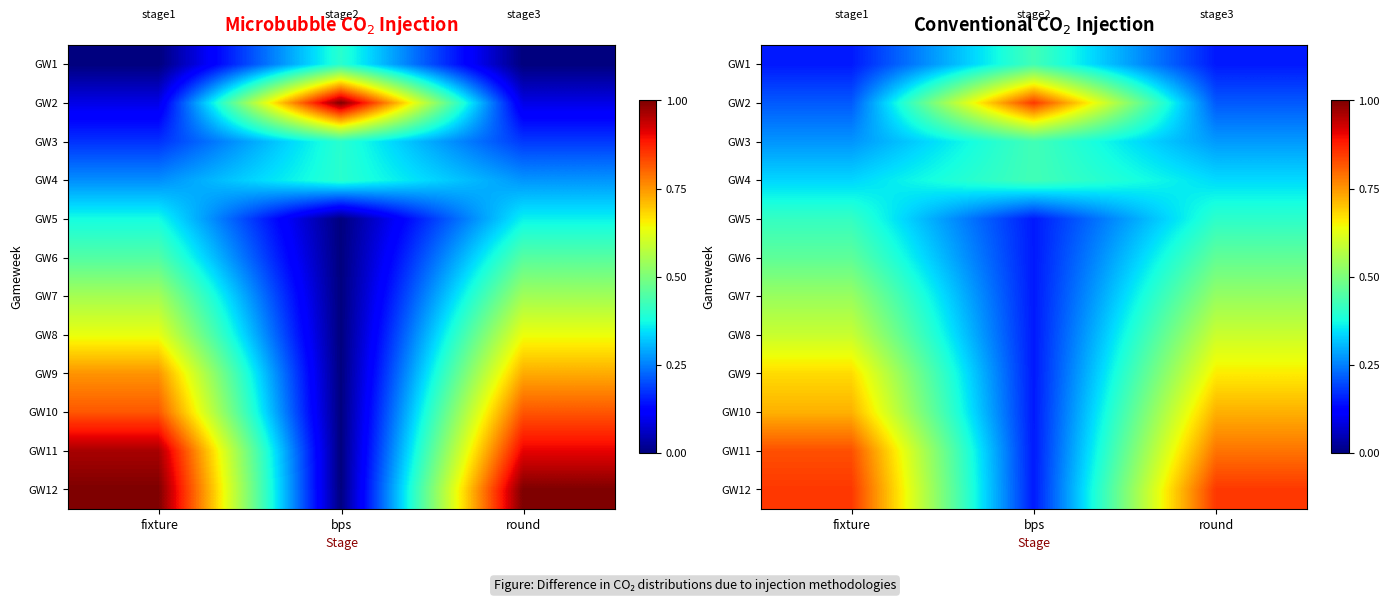

At which category is the sum across all series the highest?

fixture